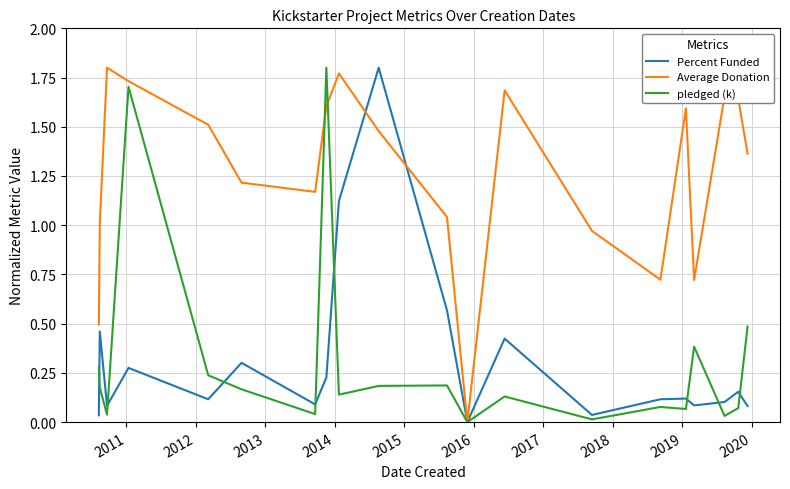

At how many categories does at least one series exceed 1?

15